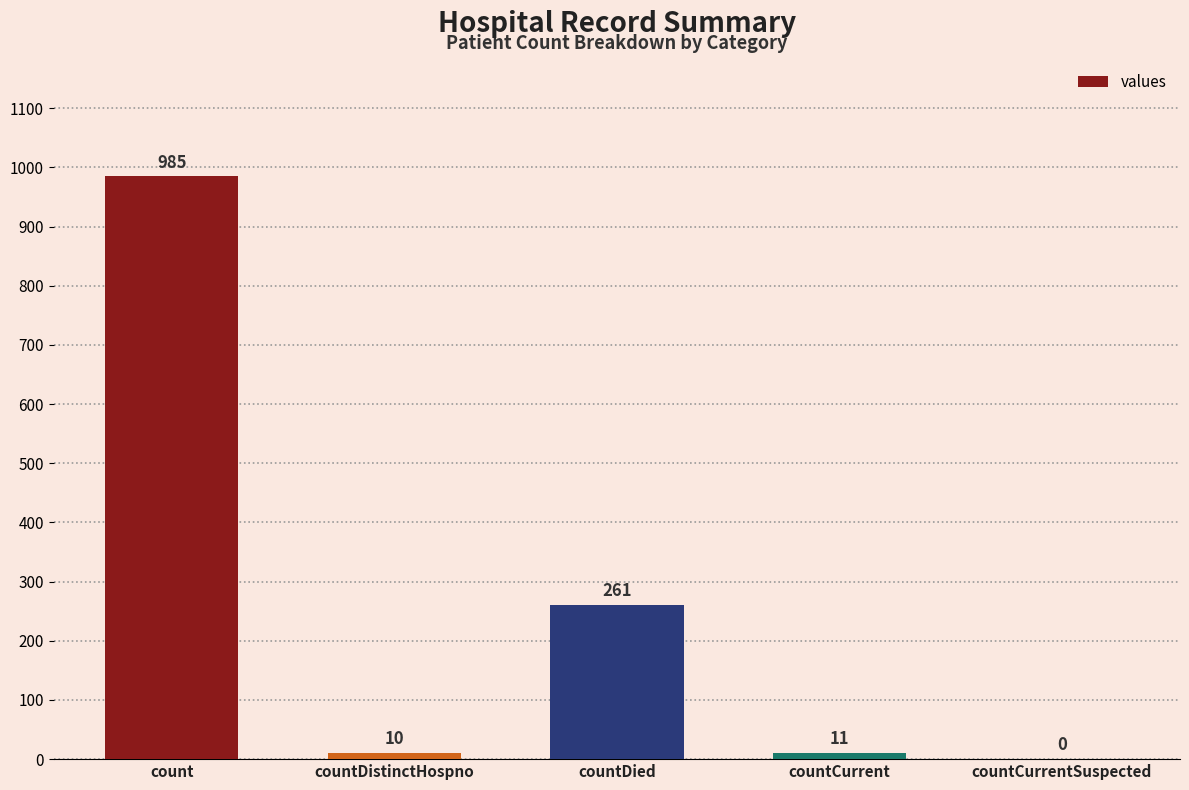

What is the change in value from countDistinctHospno to countDied?

+251